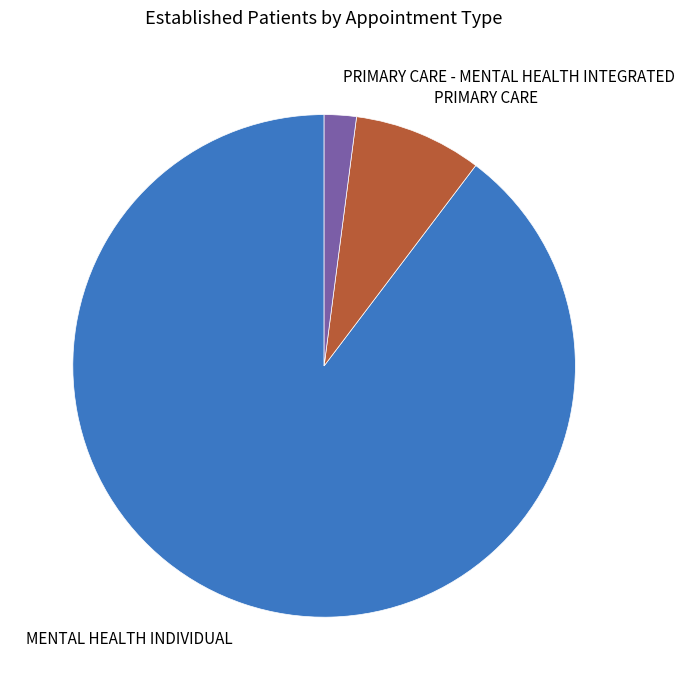

Which has a higher value, MENTAL HEALTH INDIVIDUAL or PRIMARY CARE - MENTAL HEALTH INTEGRATED?

MENTAL HEALTH INDIVIDUAL